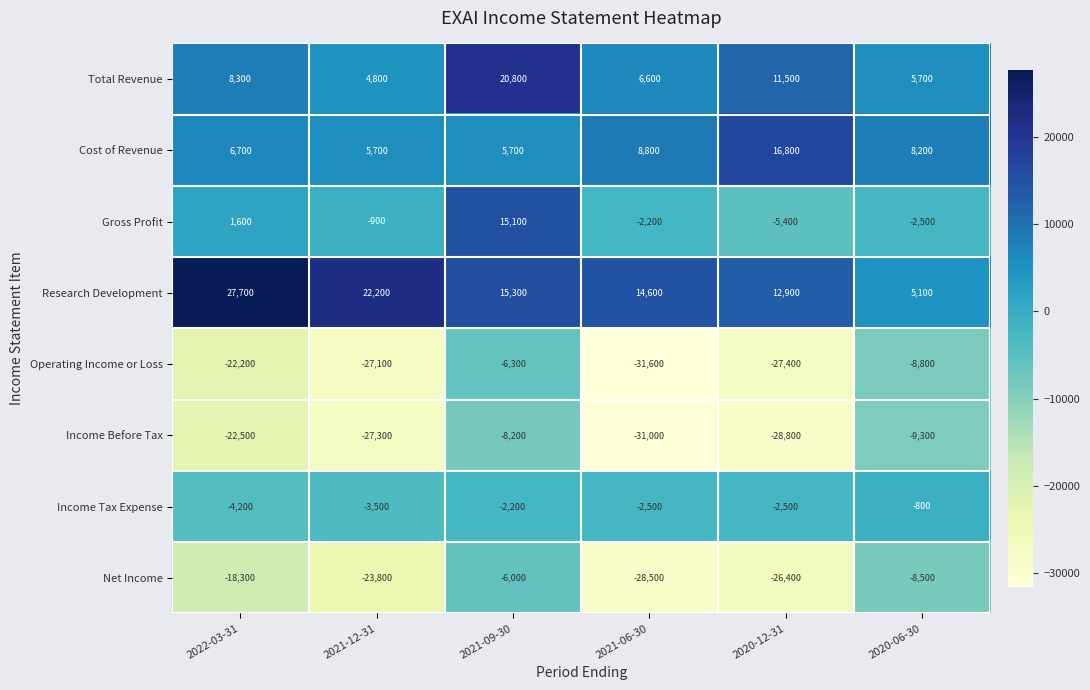

The value of Gross Profit at 2020-12-31 is -5400. True or false?

True